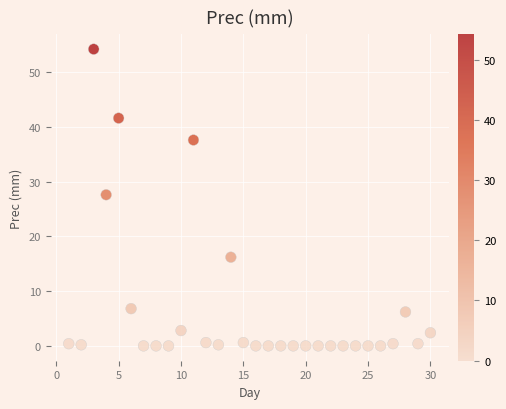

What is the range of Y values (max minus min)?

54.2